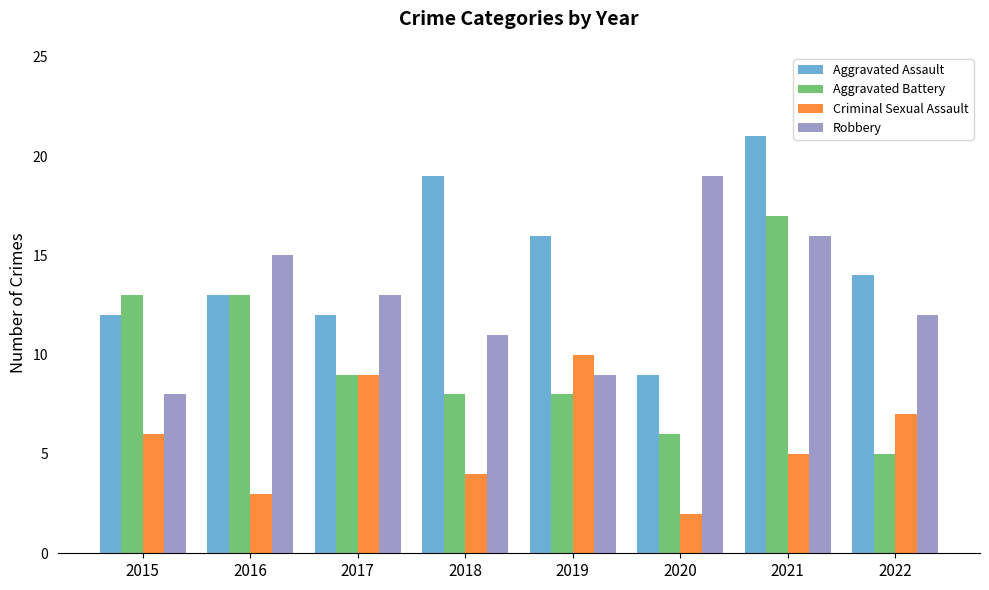

Reading right to left, what are all the values shown in this chart?

Aggravated Assault: 14	21	9	16	19	12	13	12
Aggravated Battery: 5	17	6	8	8	9	13	13
Criminal Sexual Assault: 7	5	2	10	4	9	3	6
Robbery: 12	16	19	9	11	13	15	8